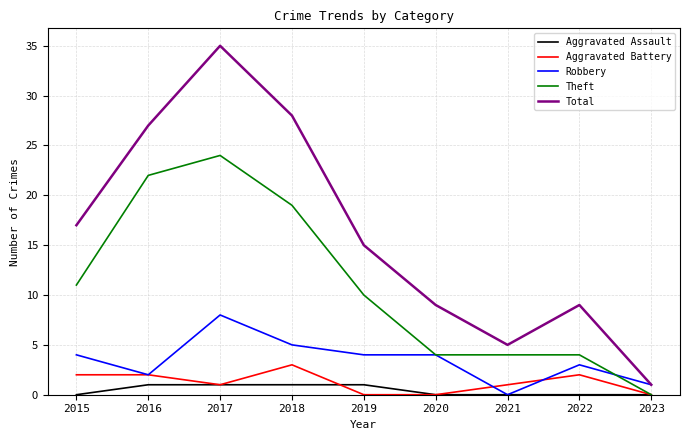

How many lines are shown in the chart?

5